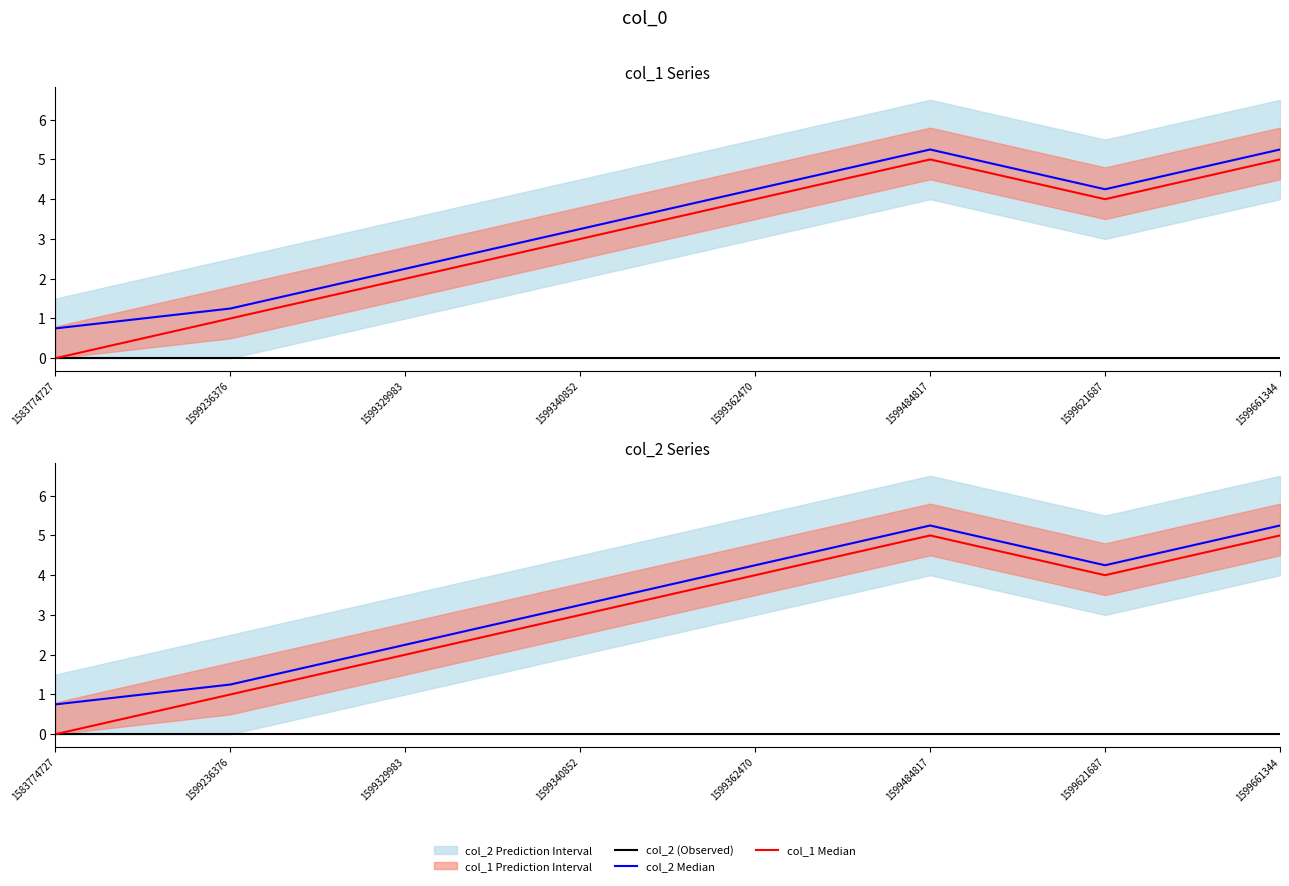

Reading left to right, transcribe all the data shown in this chart.

col_2 (Observed): 1583774727=0.0	1599236376=0.0	1599329983=0.0	1599340852=0.0	1599362470=0.0	1599484817=0.0	1599621687=0.0	1599661344=0.0
col_2 Median: 1583774727=0.8	1599236376=1.2	1599329983=2.2	1599340852=3.2	1599362470=4.2	1599484817=5.2	1599621687=4.2	1599661344=5.2
col_1 Median: 1583774727=0.0	1599236376=1.0	1599329983=2.0	1599340852=3.0	1599362470=4.0	1599484817=5.0	1599621687=4.0	1599661344=5.0